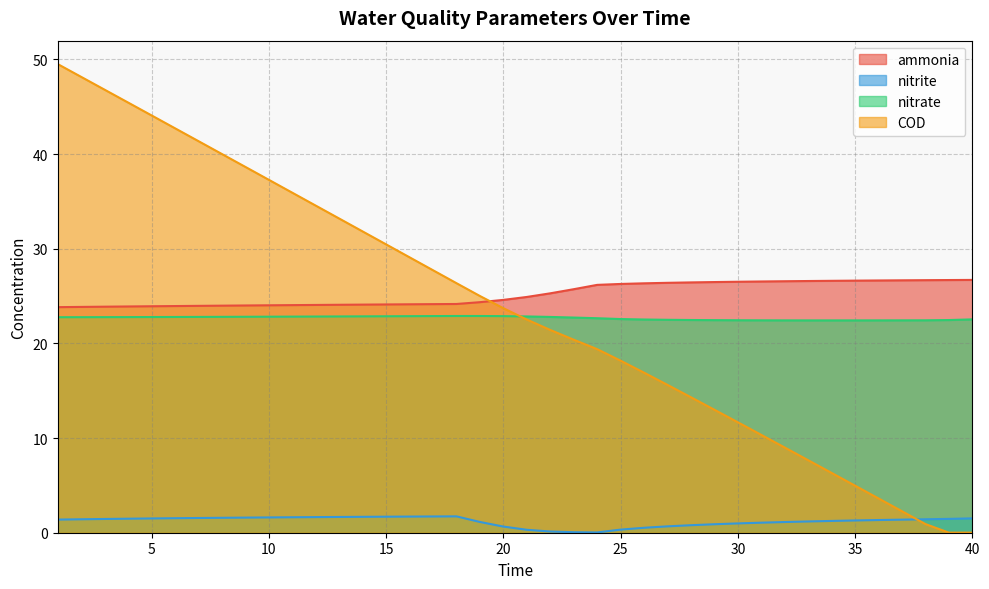

How many times do COD and ammonia cross each other?

1